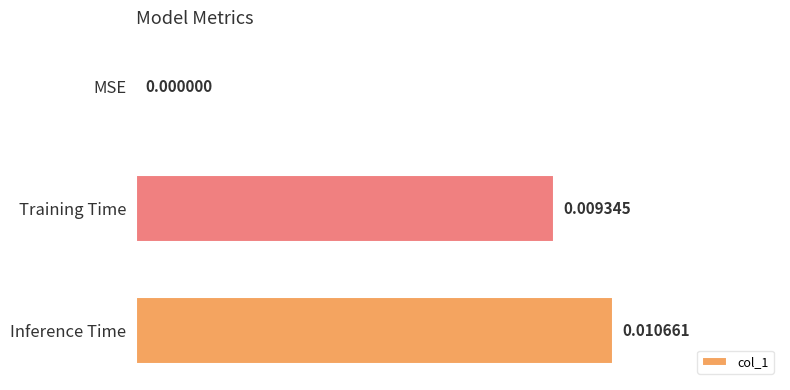

How many data points does each series have?

3